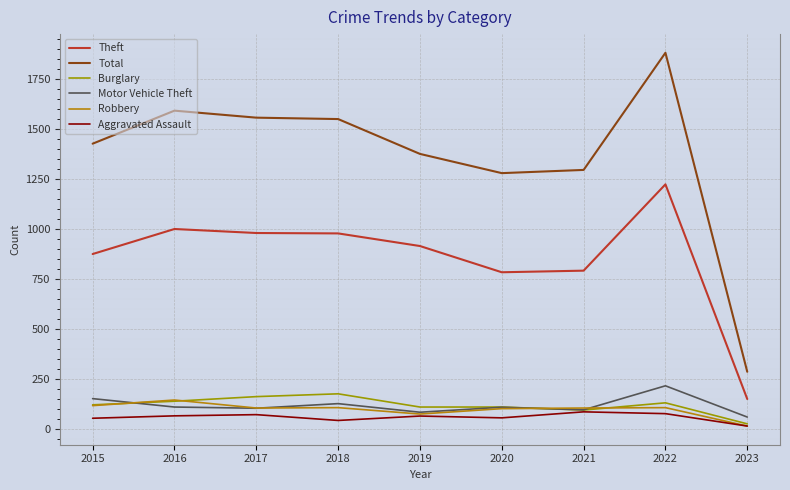

How many distinct data groups are displayed?

6